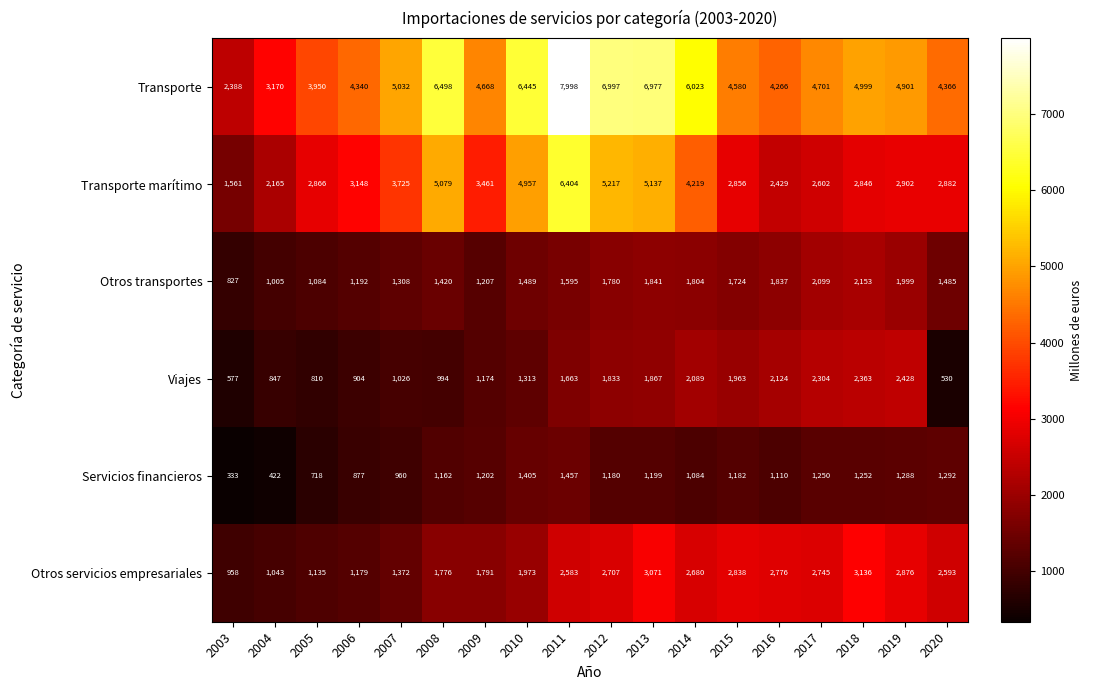

Between 2016 and 2017, which series saw the biggest shift?

Transporte